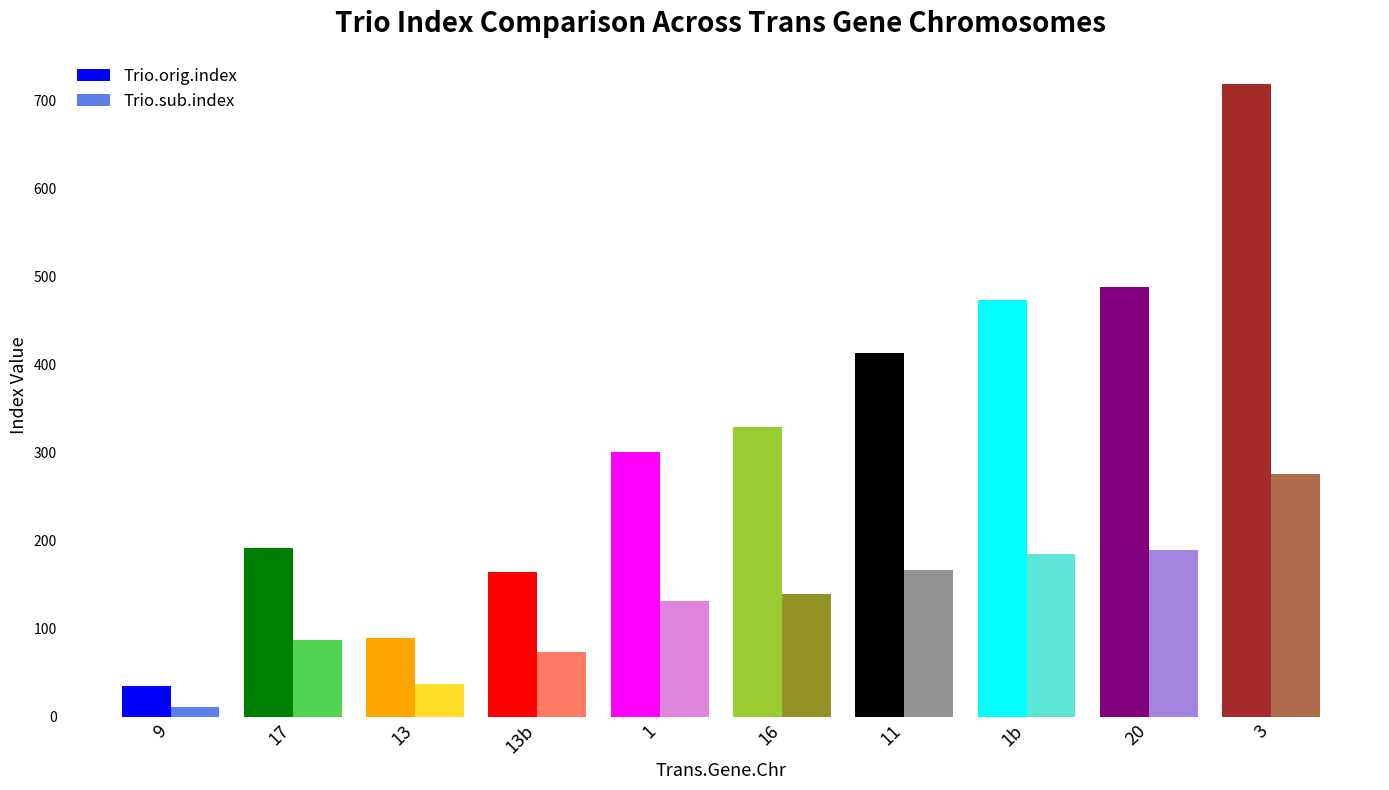

Which label corresponds to the largest value in the chart?

3